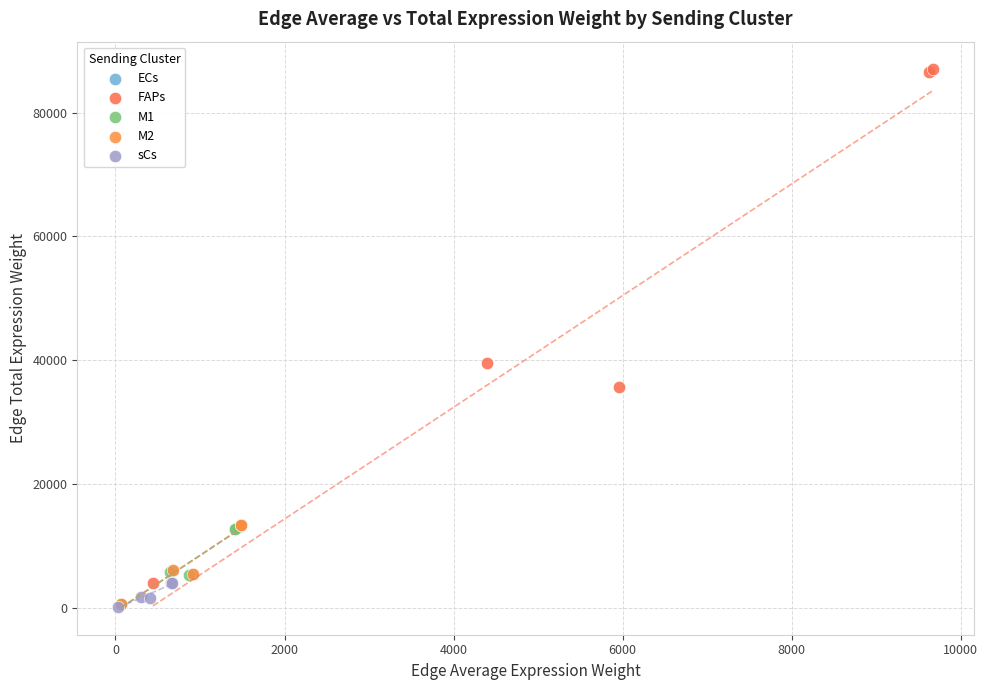

Which series reaches the maximum Y coordinate?

FAPs